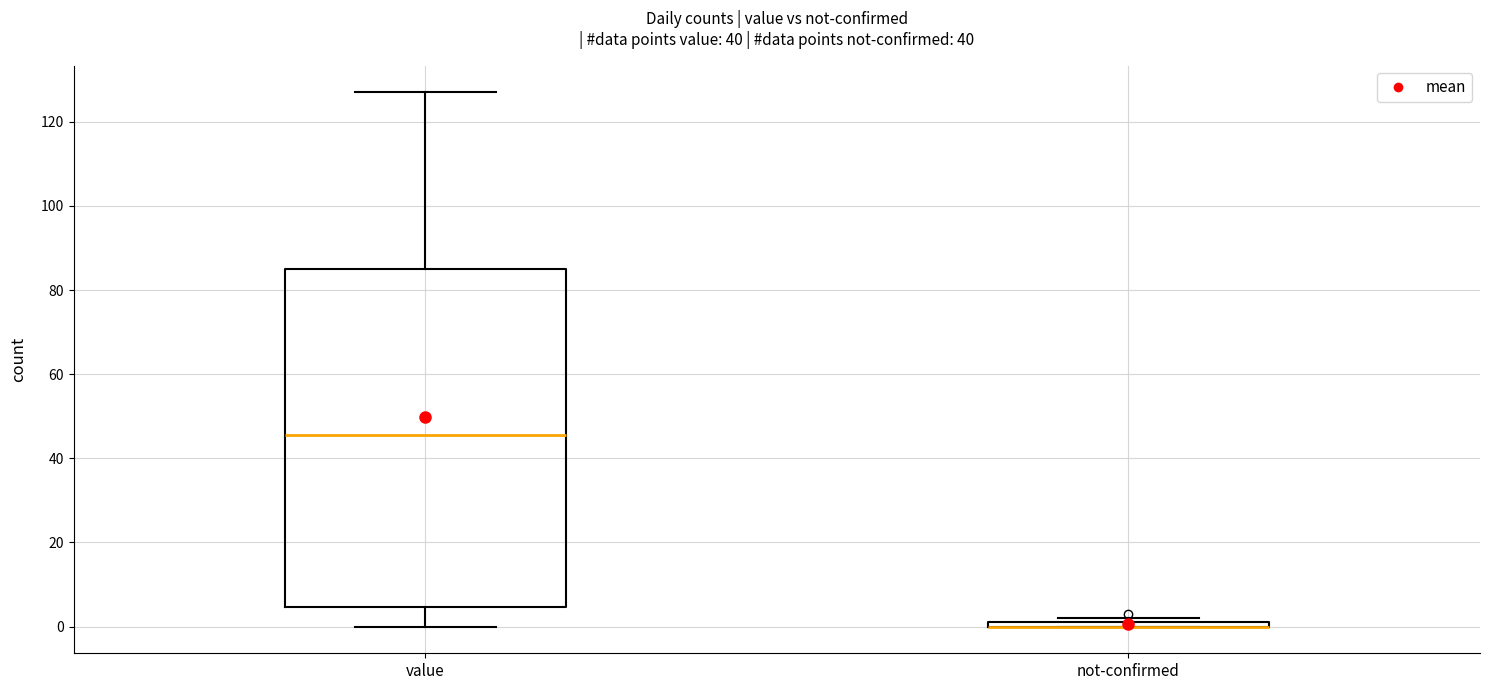

Comparing the boxes themselves (not the whiskers), which one is the tallest?

value